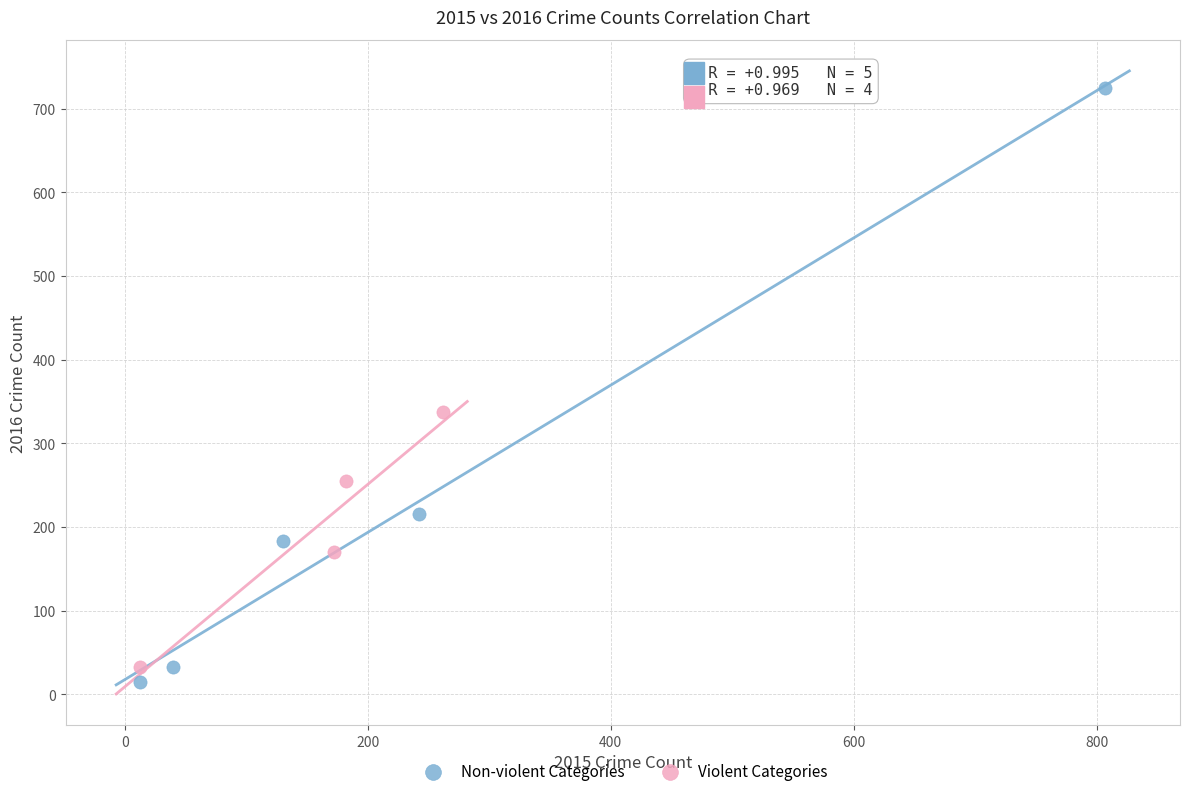

Which series has the largest Y range (max minus min)?

Non-violent Categories